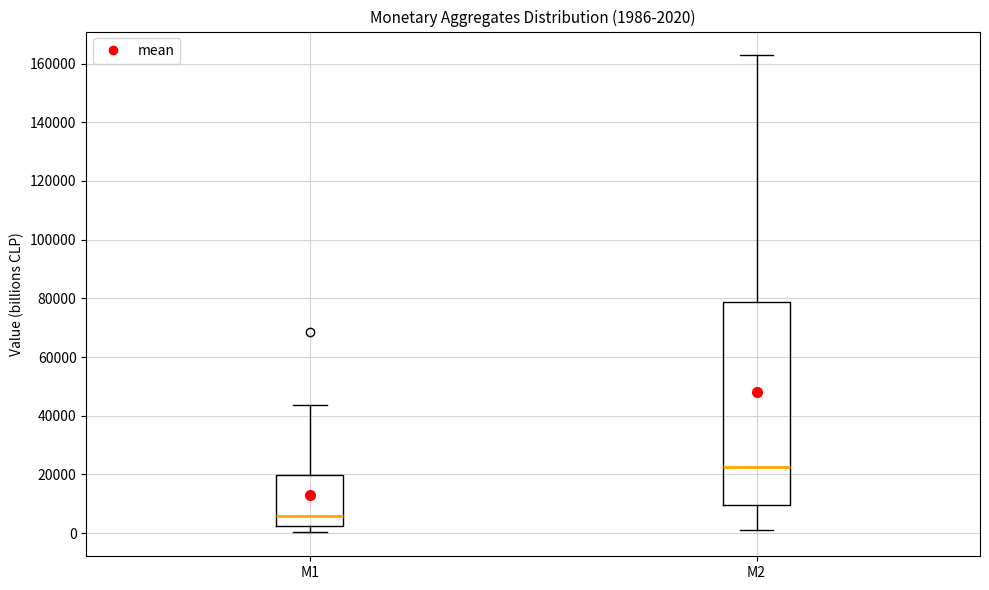

Which box has the lowest median line?

M1